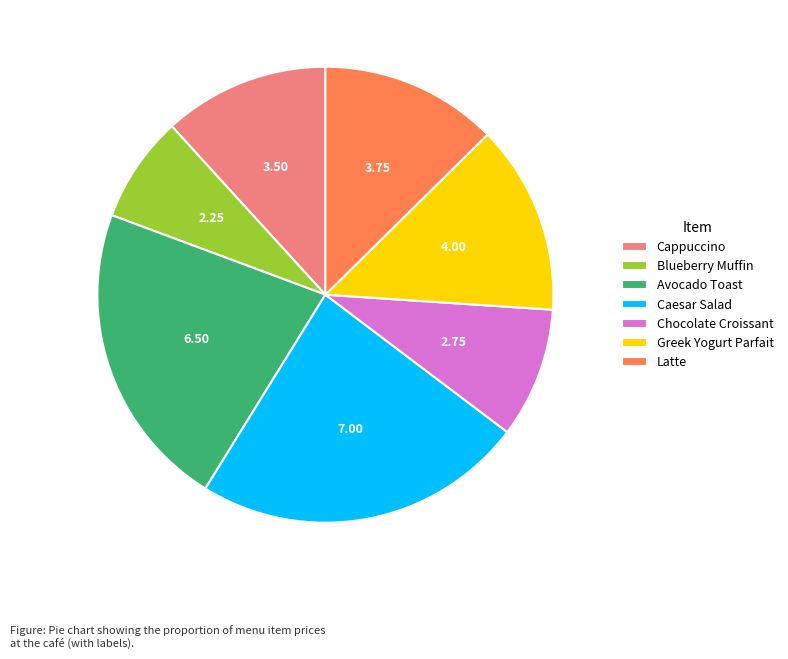

Is there any slice that represents more than half of the pie?

No